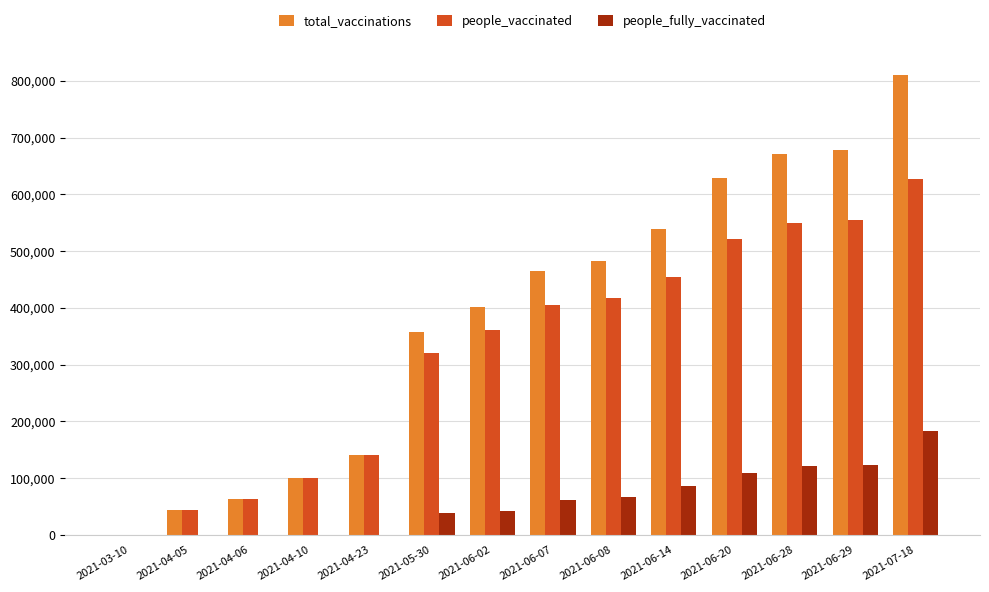

How many groups of bars are there?

14